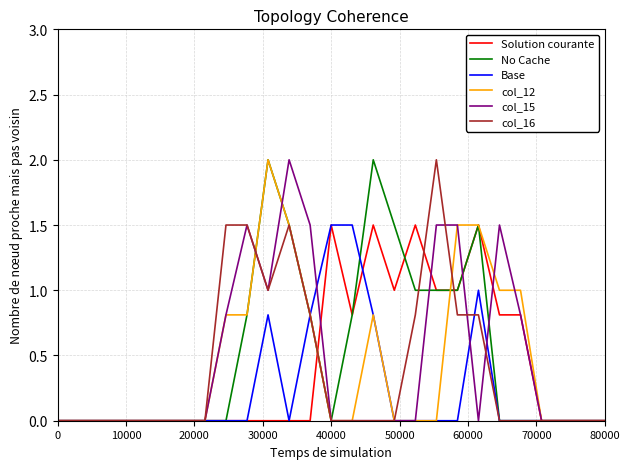

What is the highest value of the No Cache series?

2.0